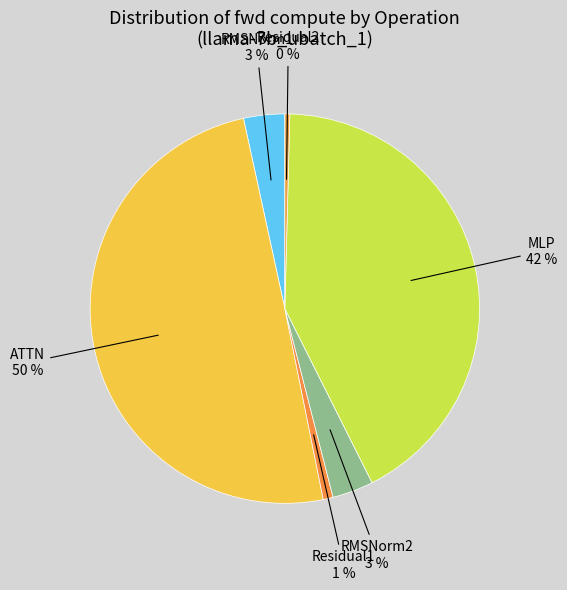

Is the sum of MLP and RMSNorm1 greater than half?

No